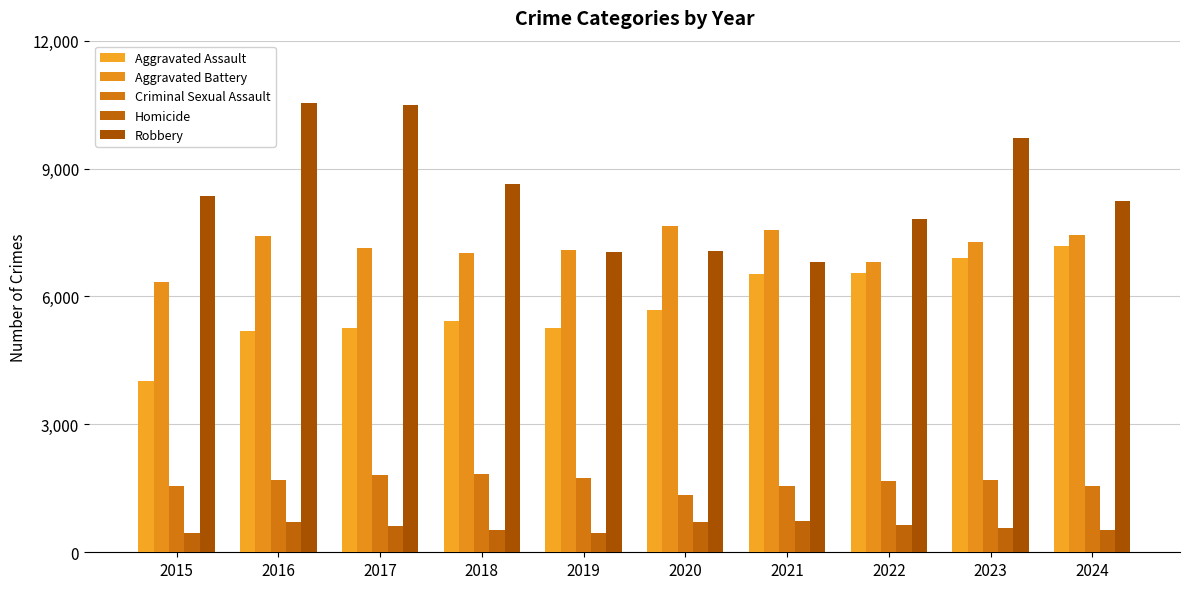

What are all the series names shown in the legend?

Aggravated Assault, Aggravated Battery, Criminal Sexual Assault, Homicide, Robbery